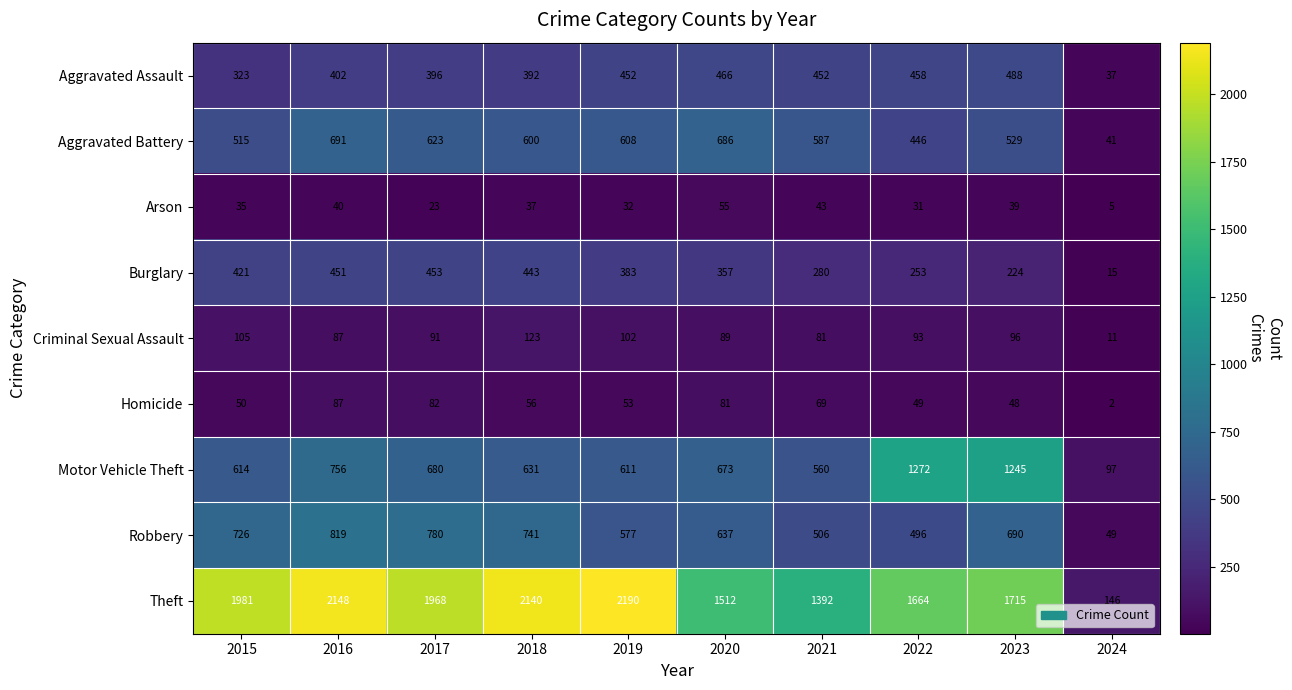

The value of Homicide at 2018 is 56. True or false?

True